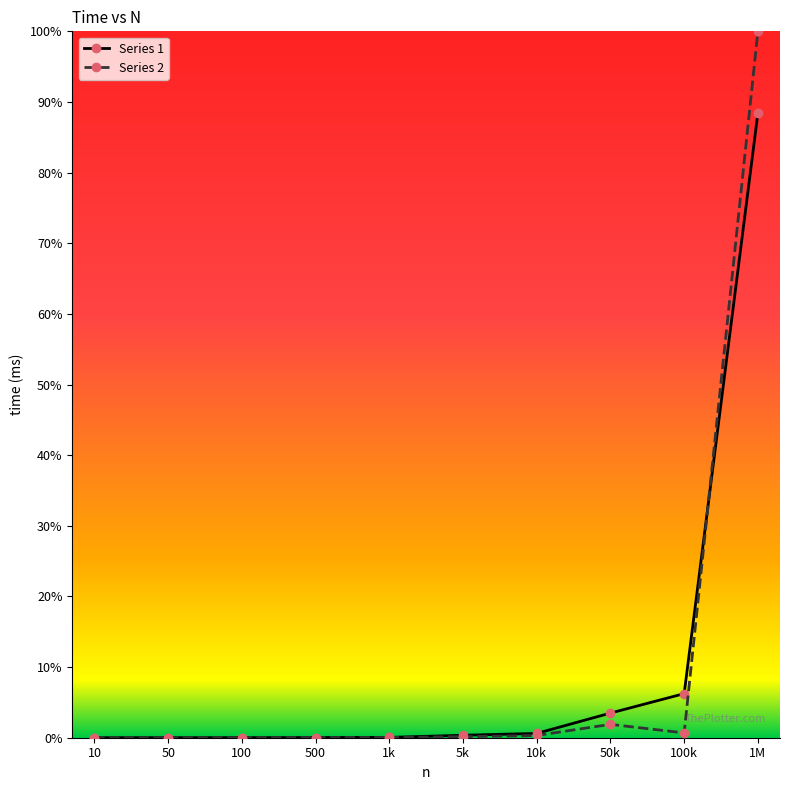

Which series has the widest spread of values?

Series 2